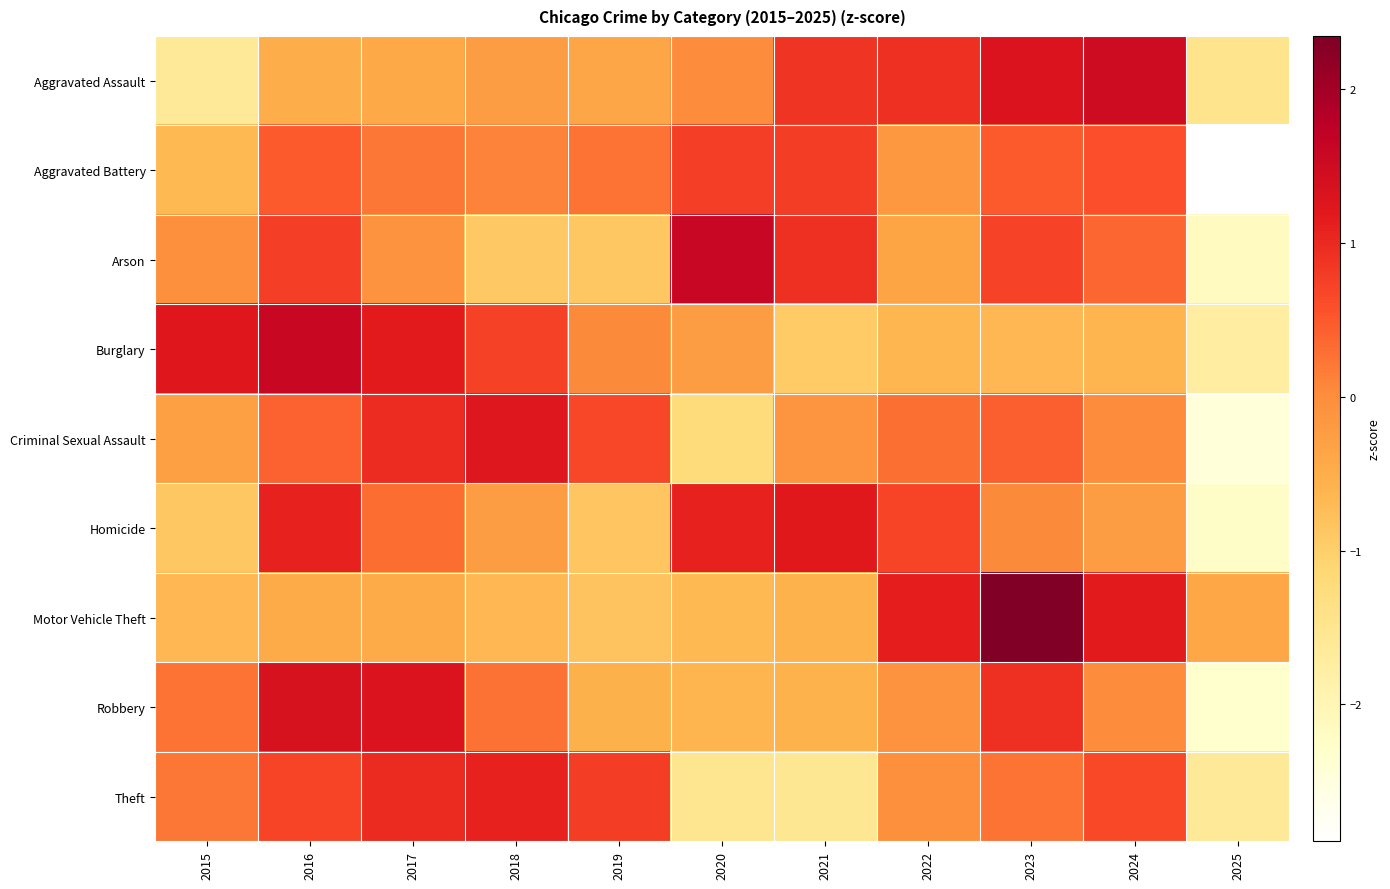

How many data points does each series have?

11